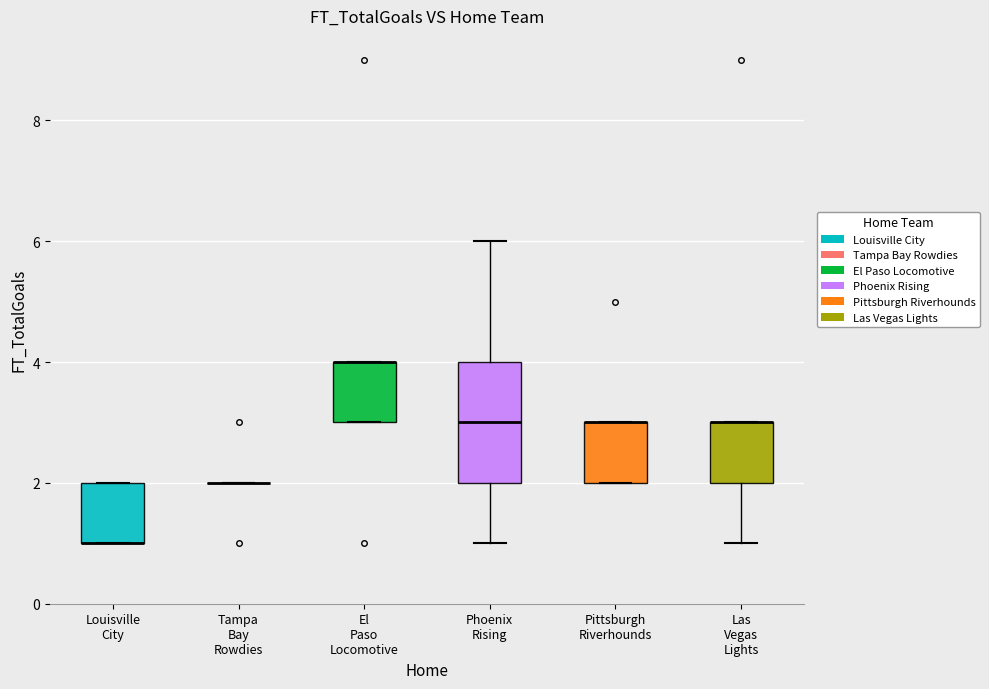

Reading left to right, transcribe this box plot: for each box, give where its median line is, the range the box spans, and where its two whiskers end, as read against the y-axis. The values are not printed on the chart, so give them approximately, as read against the axis.

Louisville City: median 1 (drawn on the box's lower edge), box 1 to 2, whiskers 1 to 2
Tampa Bay Rowdies: box collapsed to a line at 2, whiskers 2 to 2
El Paso Locomotive: median 4 (drawn on the box's upper edge), box 3 to 4, whiskers 3 to 4
Phoenix Rising: median 3, box 2 to 4, whiskers 1 to 6
Pittsburgh Riverhounds: median 3 (drawn on the box's upper edge), box 2 to 3, whiskers 2 to 3
Las Vegas Lights: median 3 (drawn on the box's upper edge), box 2 to 3, whiskers 1 to 3